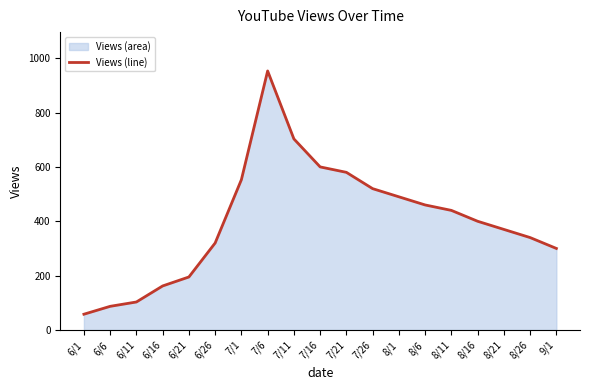

Rank the categories by value from highest to lowest.

7/6, 7/11, 7/16, 7/21, 7/1, 7/26, 8/1, 8/6, 8/11, 8/16, 8/21, 8/26, 6/26, 9/1, 6/21, 6/16, 6/11, 6/6, 6/1